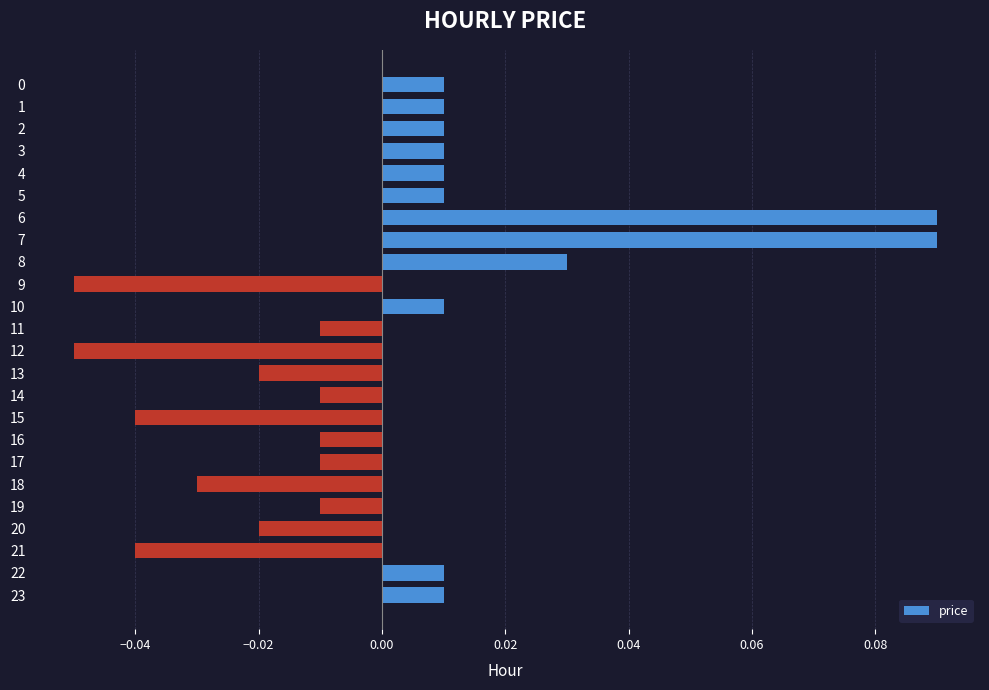

Which has a higher value, 21 or 19?

19